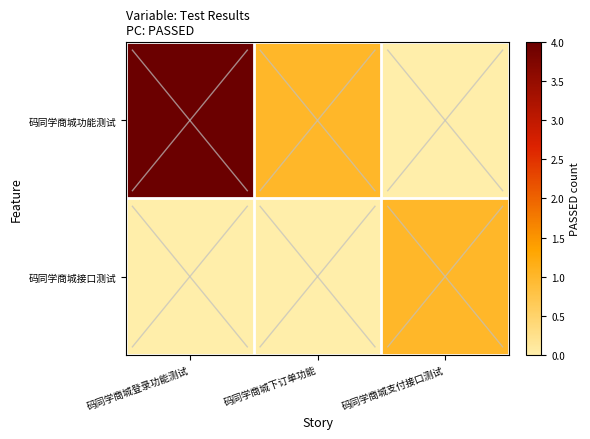

What is the total value across all series at 码同学商城登录功能测试?

4